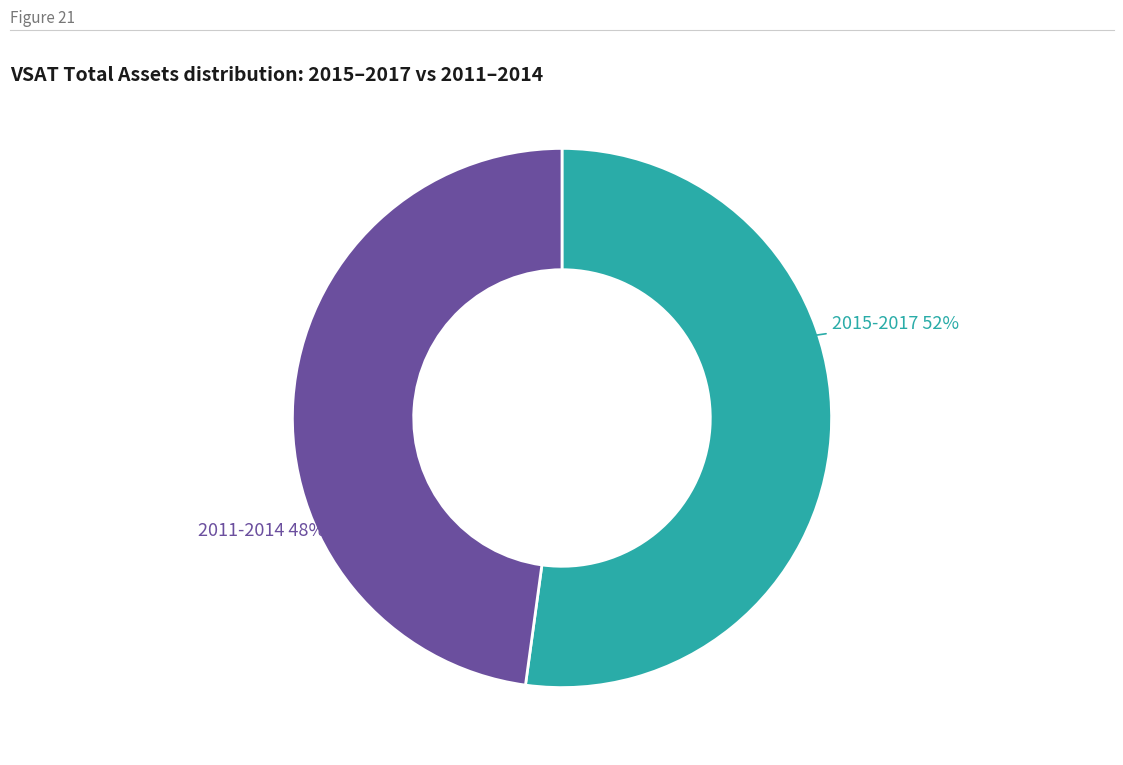

Combined, do 2011-2014 and 2015-2017 account for over 50%?

Yes